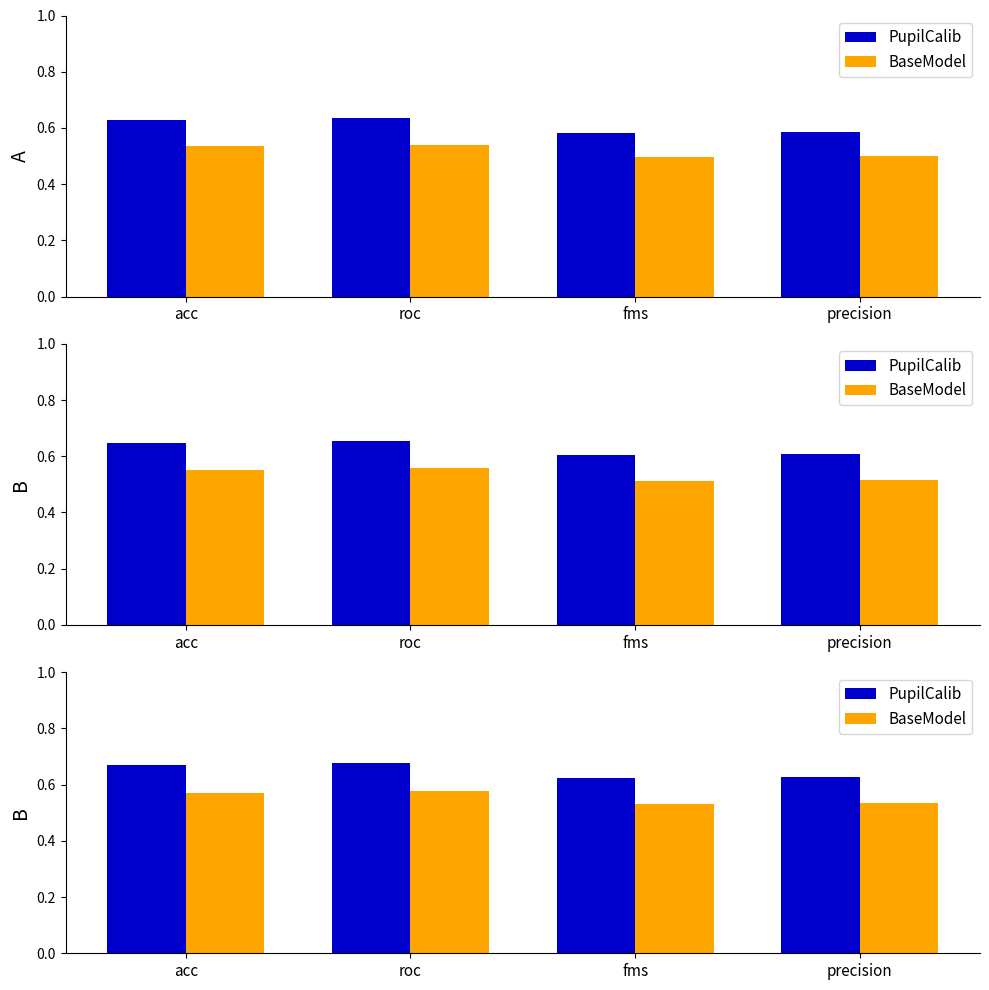

At which label is BaseModel closest to 0?

fms